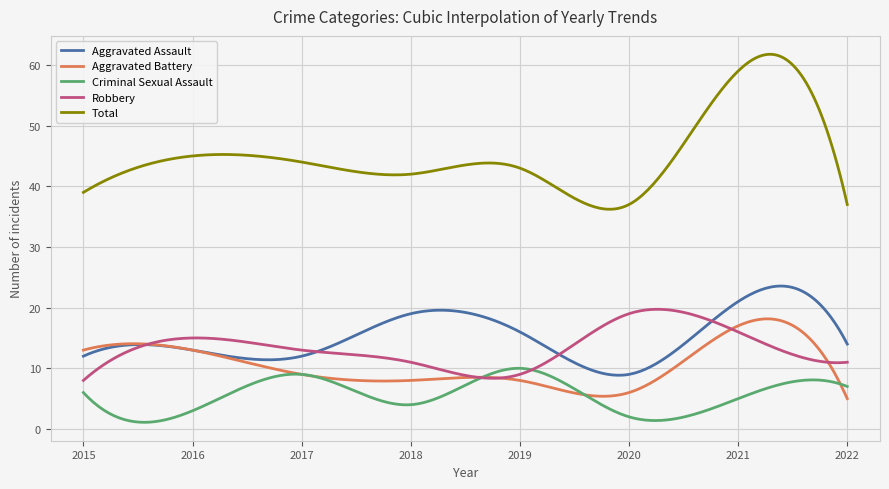

Which series has the widest spread of values?

Total